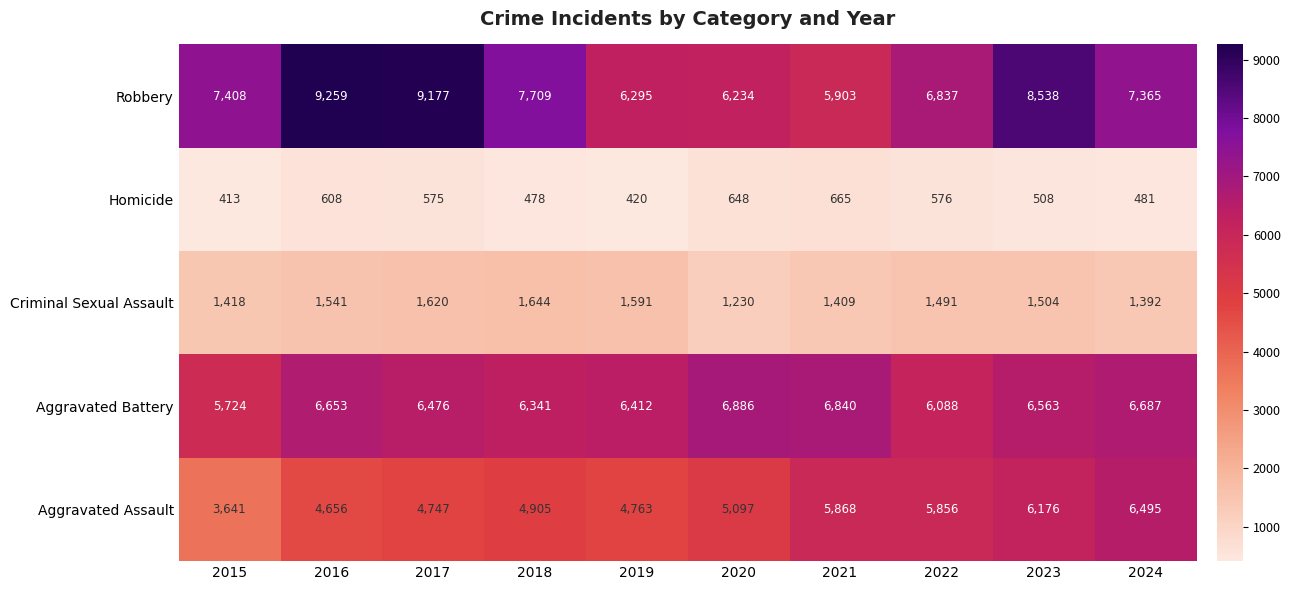

Which series has the largest range (max minus min)?

Robbery